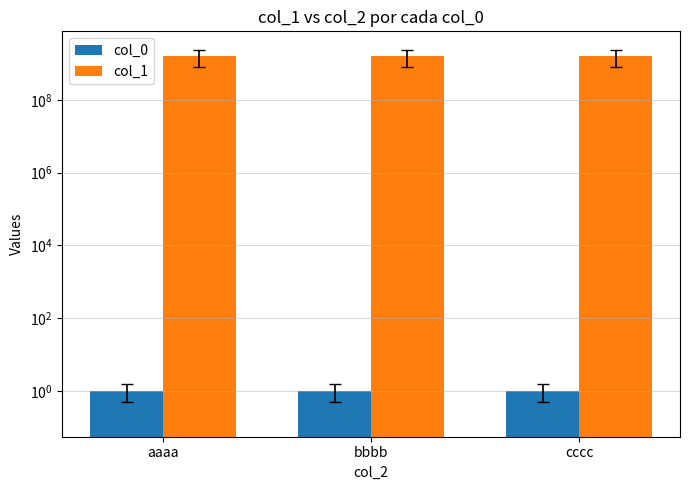

Reading left to right, transcribe all the data shown in this chart.

col_0: aaaa=1	bbbb=1	cccc=1
col_1: aaaa=1578455846	bbbb=1578455846	cccc=1578455846